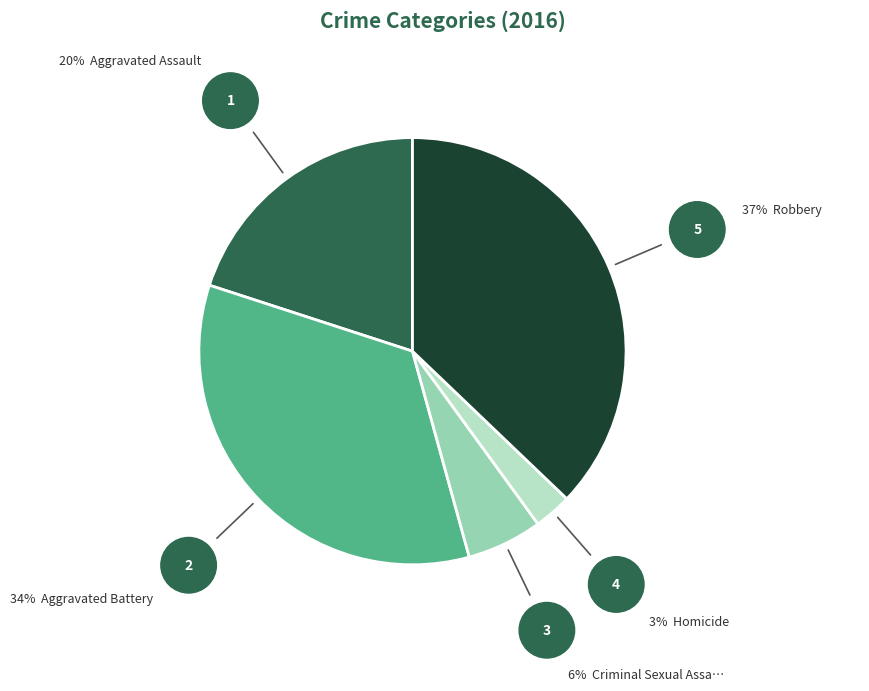

Is there any slice that represents more than half of the pie?

No